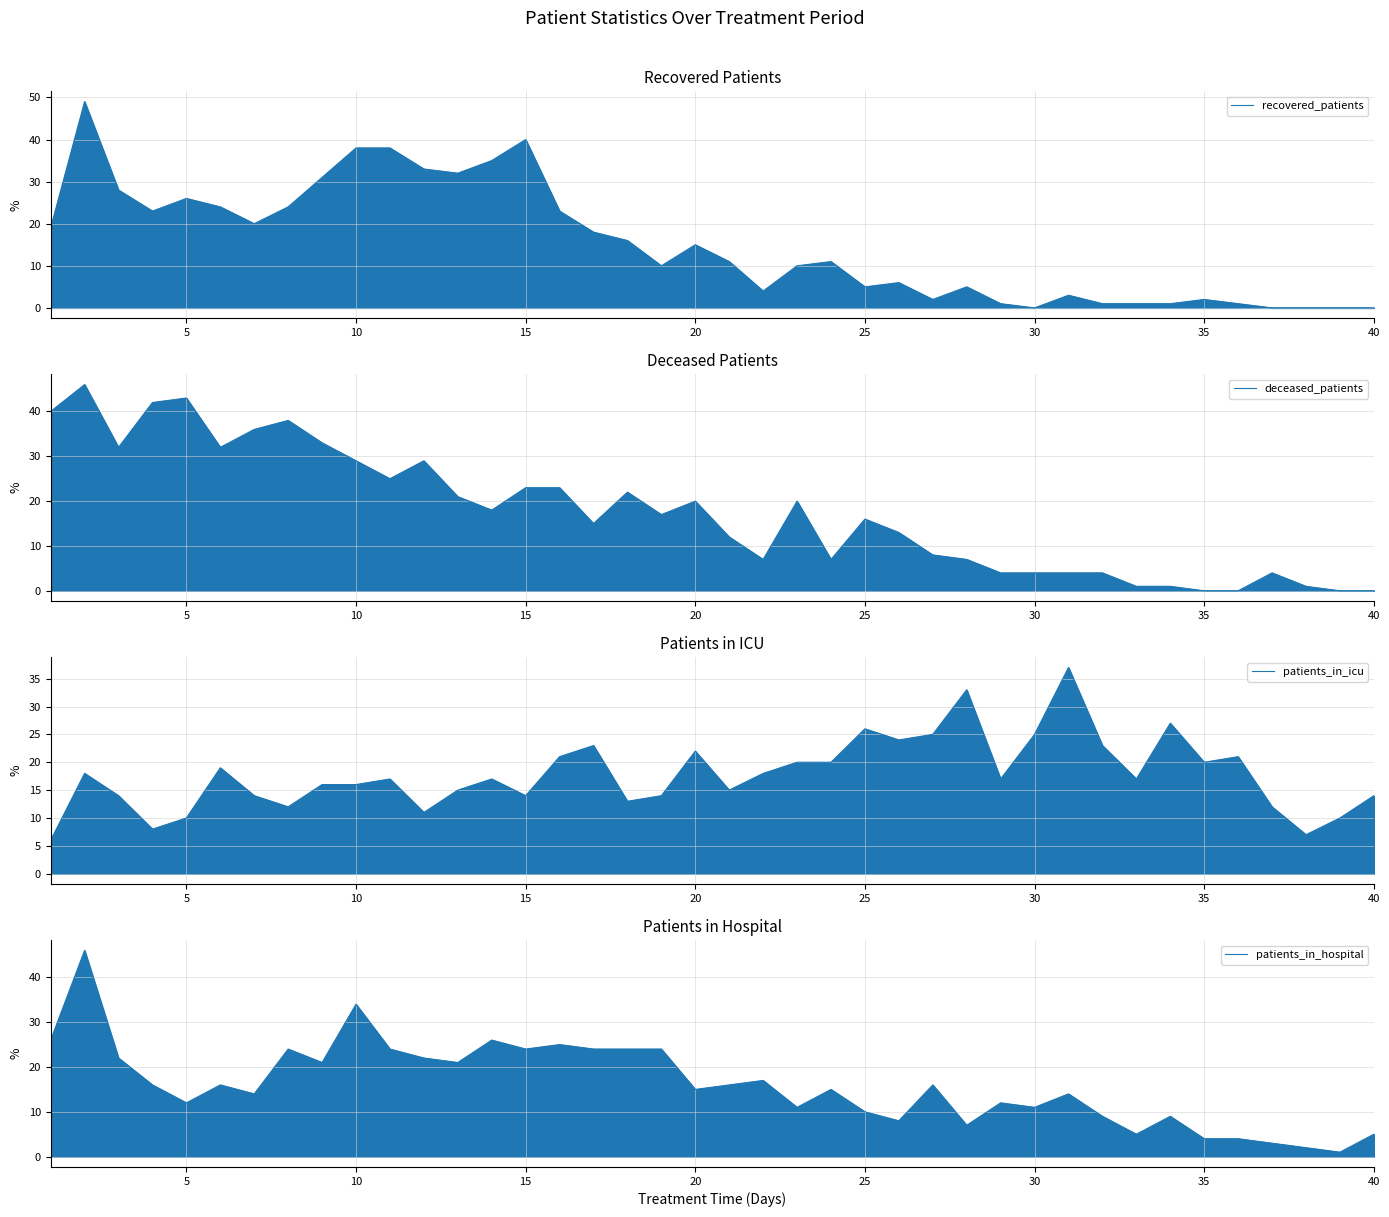

Reading left to right, extract all data points from this chart.

recovered_patients: 19	49	28	23	26	24	20	24	31	38	38	33	32	35	40	23	18	16	10	15	11	4	10	11	5	6	2	5	1	0	3	1	1	1	2	1	0	0	0	0
deceased_patients: 40	46	32	42	43	32	36	38	33	29	25	29	21	18	23	23	15	22	17	20	12	7	20	7	16	13	8	7	4	4	4	4	1	1	0	0	4	1	0	0
patients_in_icu: 6	18	14	8	10	19	14	12	16	16	17	11	15	17	14	21	23	13	14	22	15	18	20	20	26	24	25	33	17	25	37	23	17	27	20	21	12	7	10	14
patients_in_hospital: 26	46	22	16	12	16	14	24	21	34	24	22	21	26	24	25	24	24	24	15	16	17	11	15	10	8	16	7	12	11	14	9	5	9	4	4	3	2	1	5